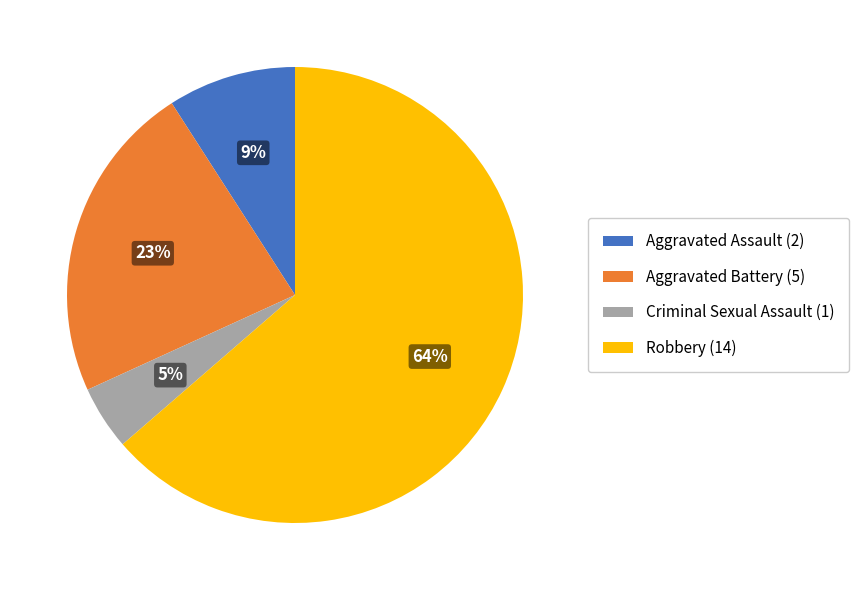

To the nearest percent, what percentage of the pie is Criminal Sexual Assault?

5%